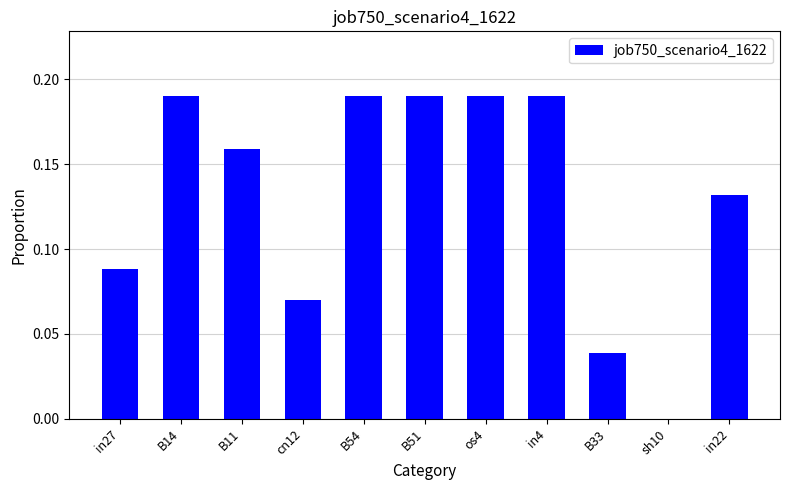

What is the sum of all values?

1.4